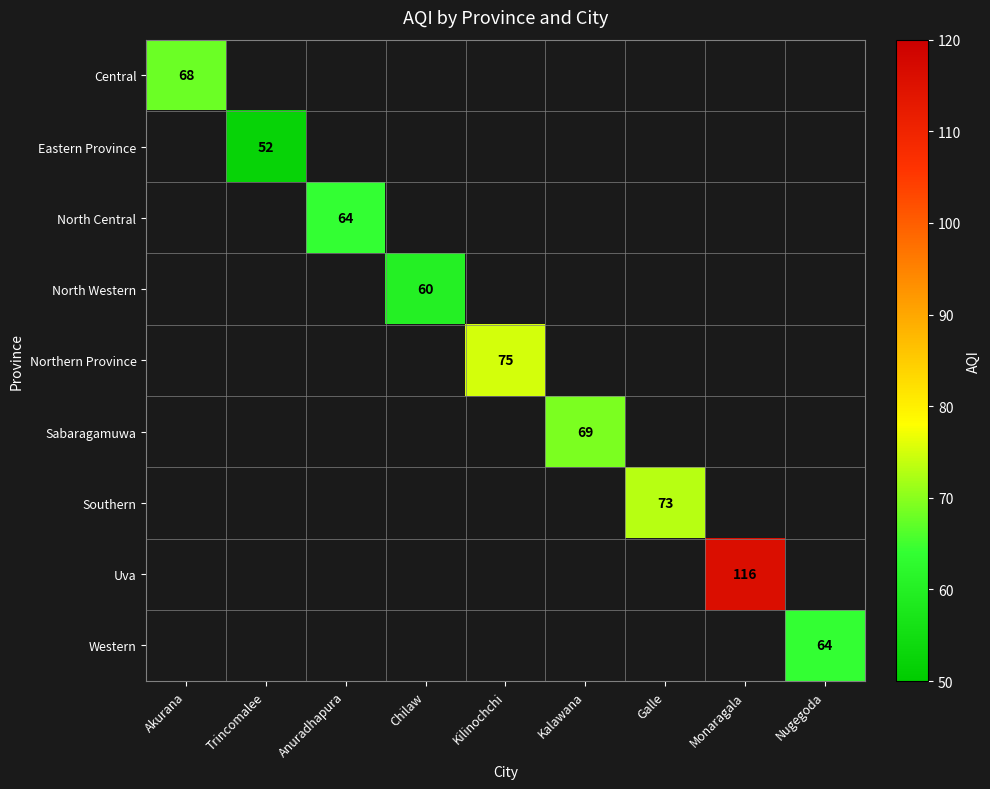

Which series has the widest spread of values?

Central